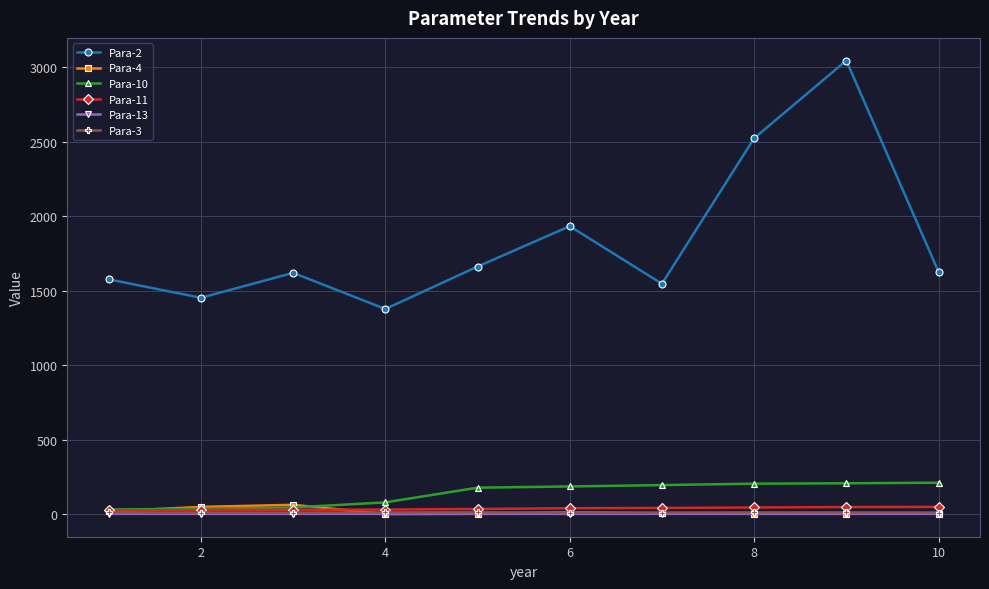

Which series has the largest total across all categories?

Para-2